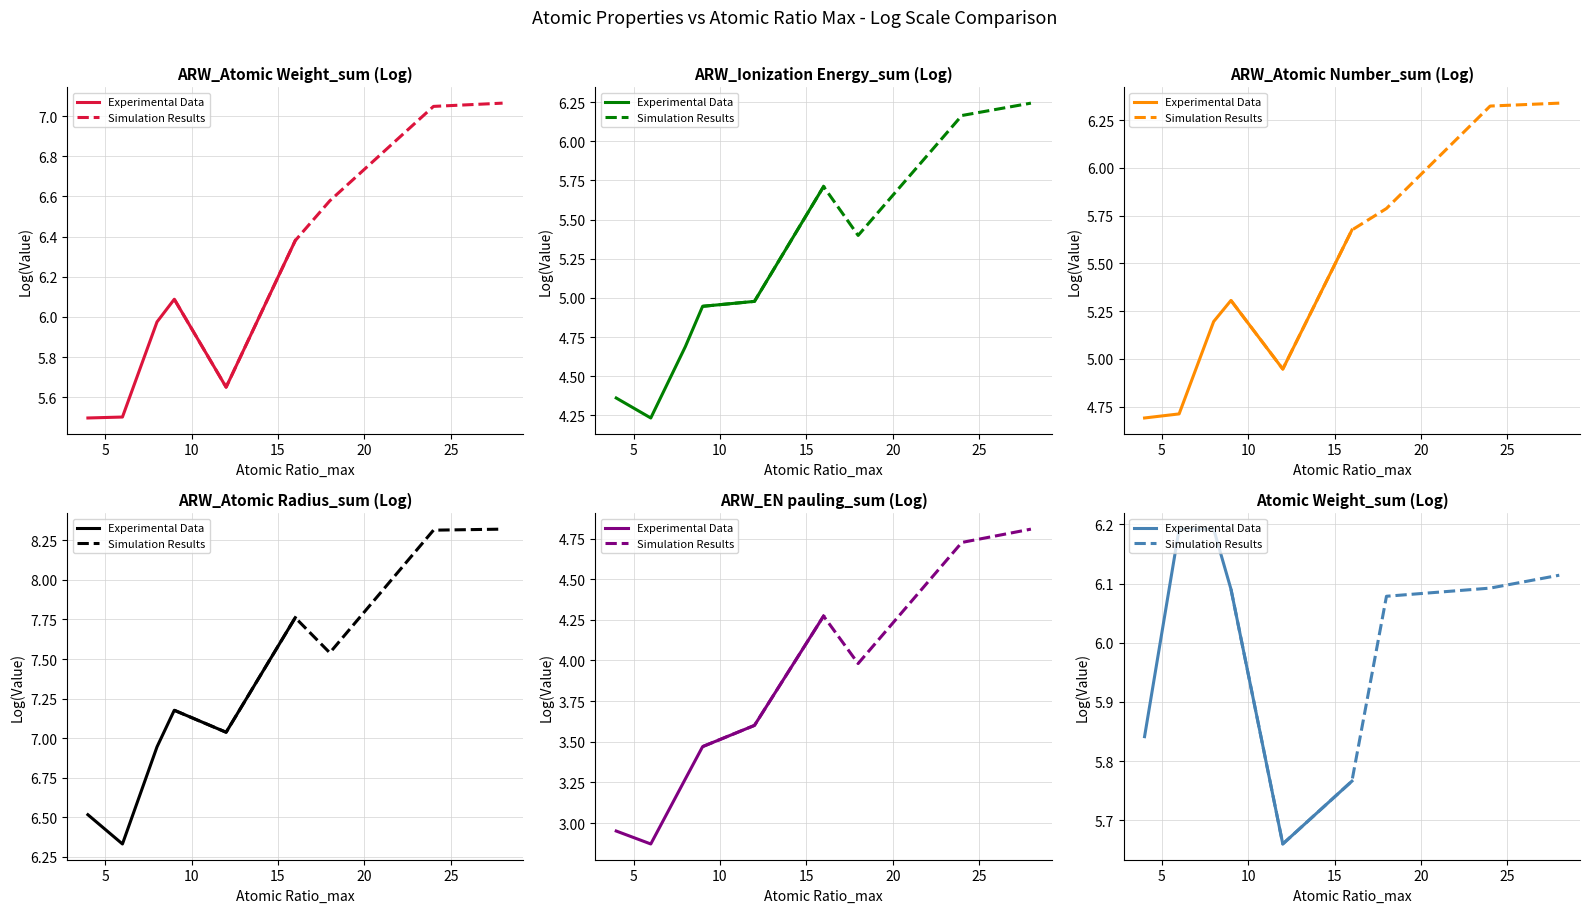

True or false: Simulation Results and Experimental Data intersect in this chart.

True